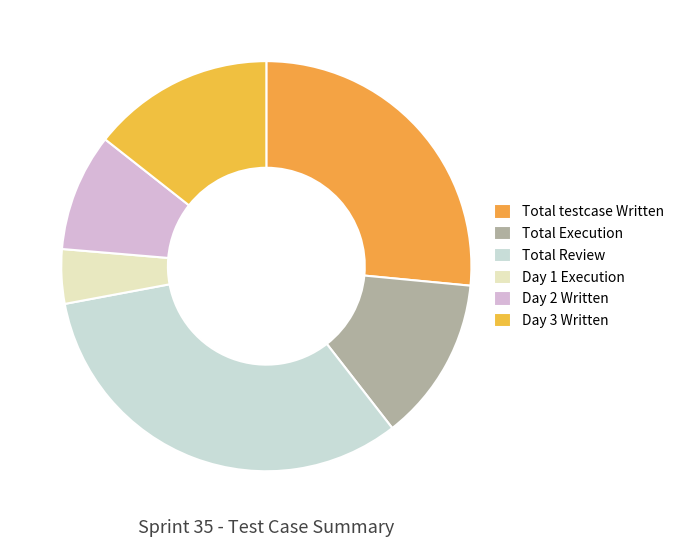

Which category has the biggest portion of the pie?

Total Review